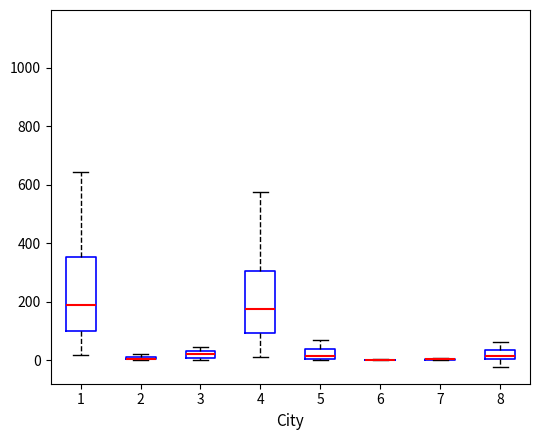

Comparing the boxes themselves (not the whiskers), which one is the tallest?

1